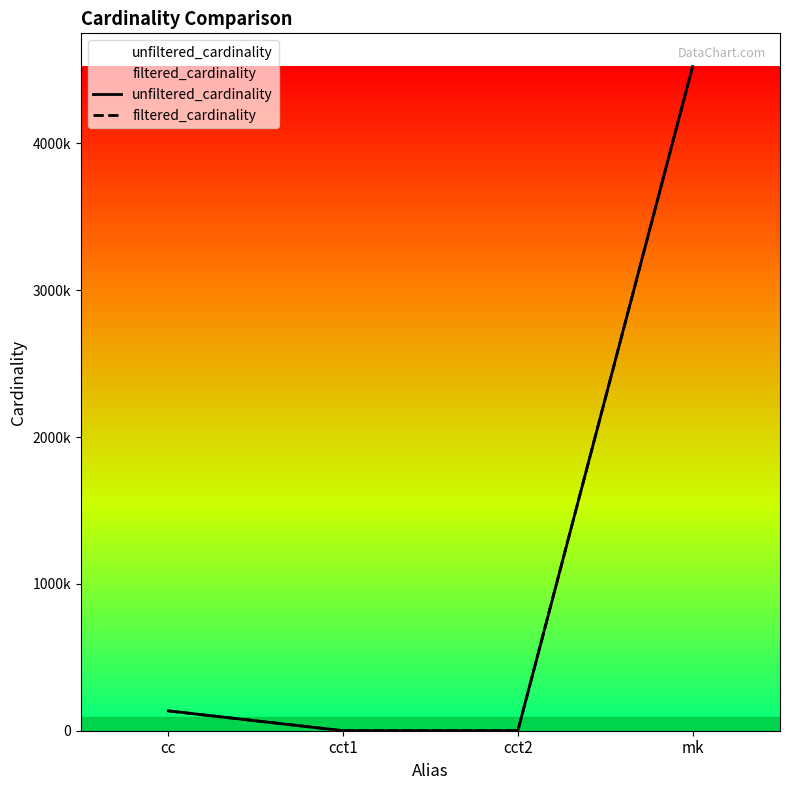

Reading left to right, extract all data points from this chart.

unfiltered_cardinality: cc=135086	cct1=4	cct2=4	mk=4523930
filtered_cardinality: cc=135086	cct1=1	cct2=3	mk=4523930